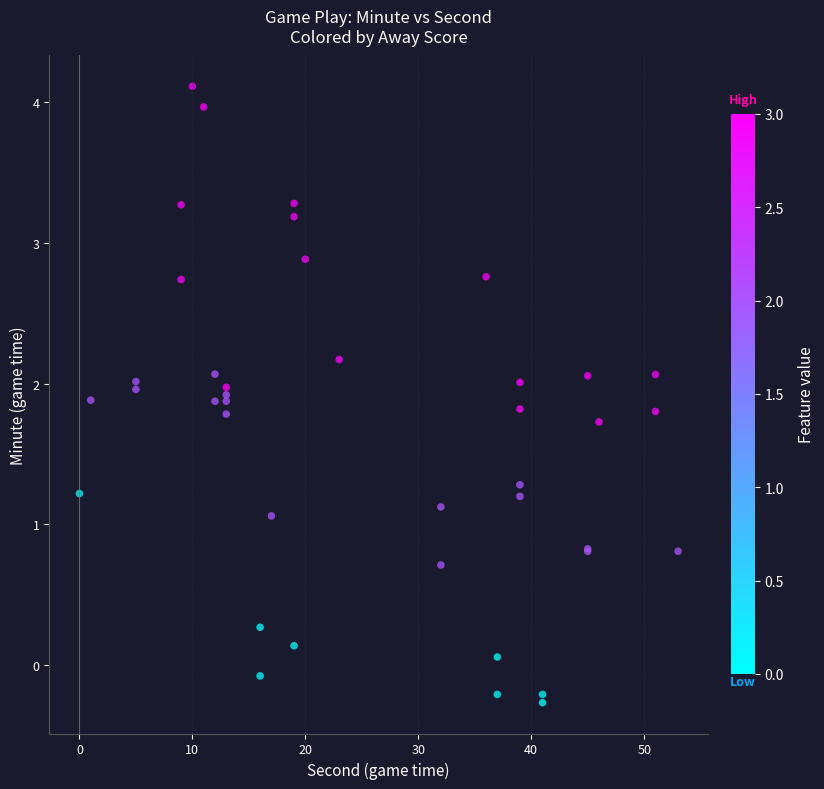

What Y value in the scatter plot is closest to 1?

1.1